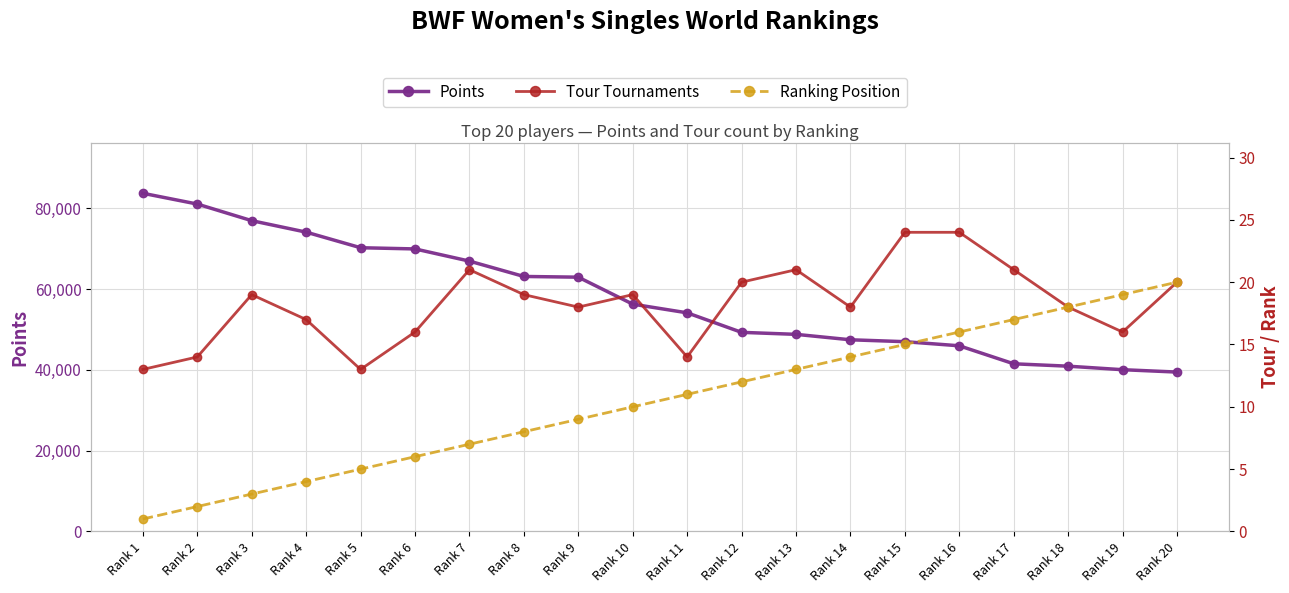

The Tour Tournaments series shows 14.0 at Rank 11. True or false?

True